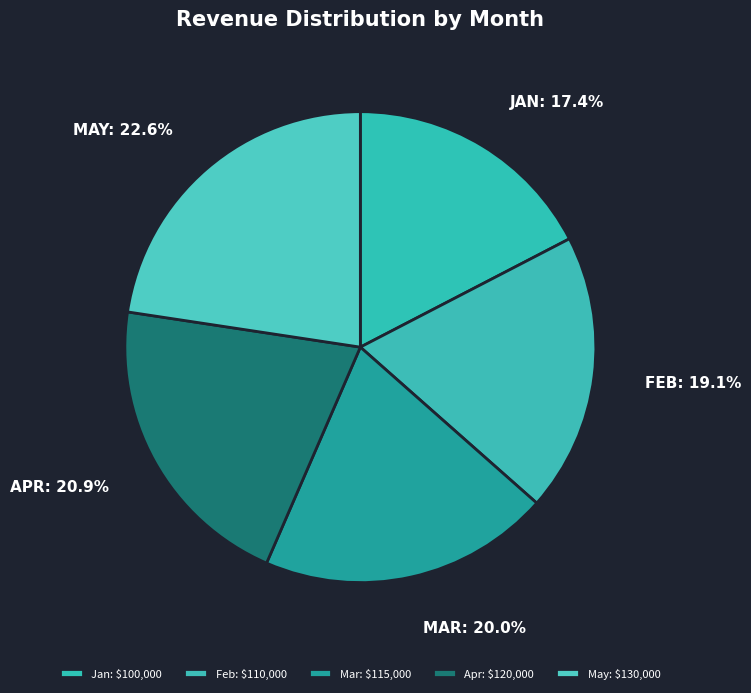

How many segments does this pie chart have?

5